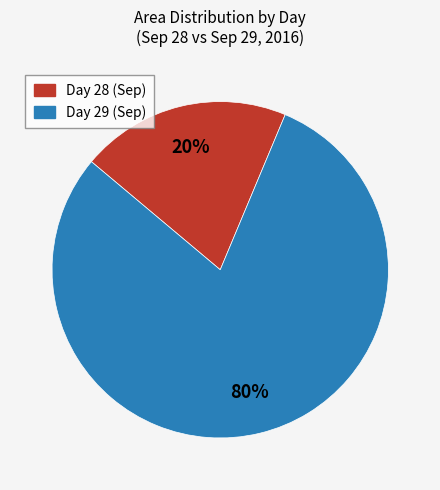

To the nearest percent, what is the average slice percentage?

50%